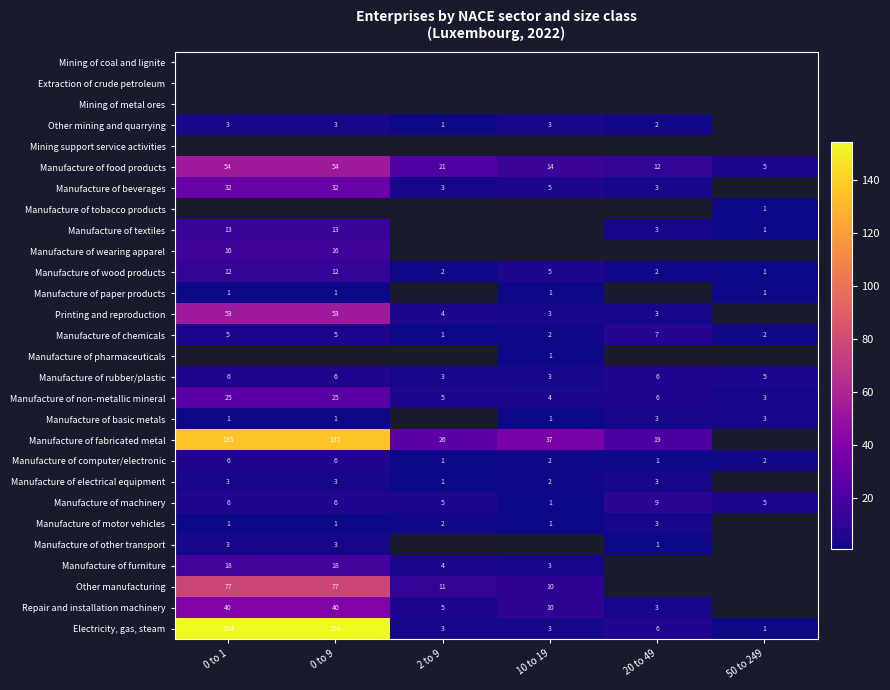

Count the number of data series in this chart.

28